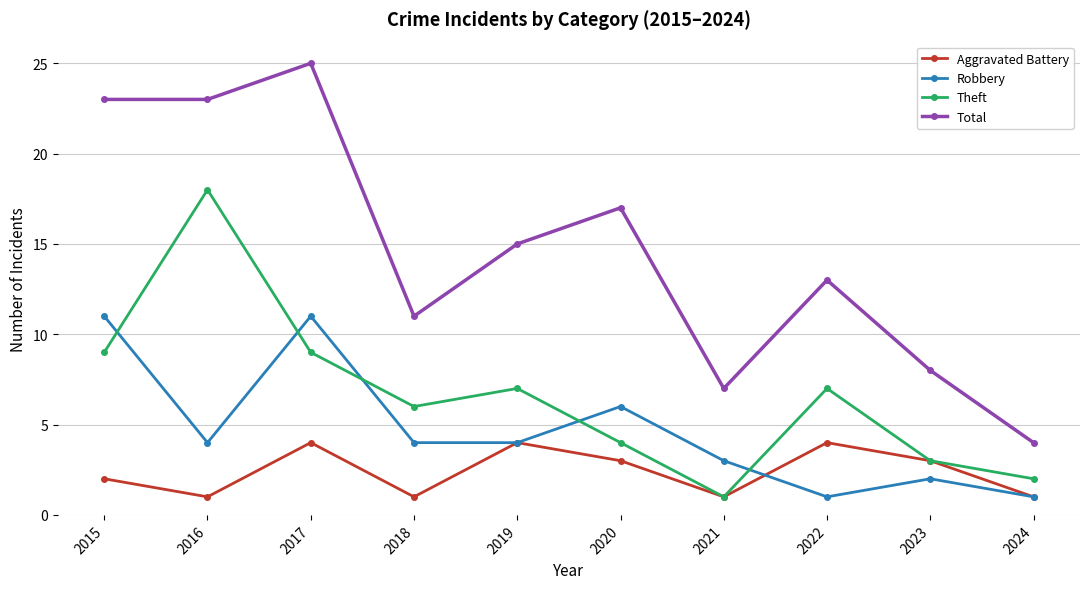

How many series are shown in this chart?

4